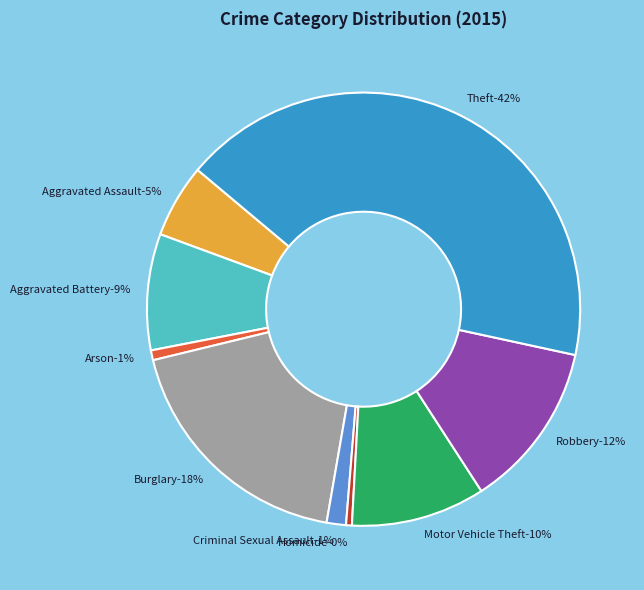

Between Motor Vehicle Theft and Theft, which is larger?

Theft